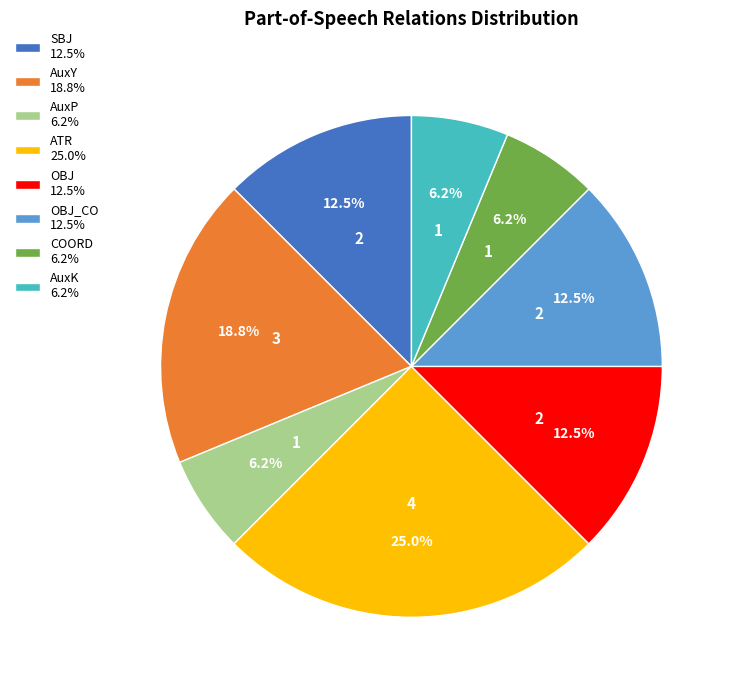

Is the sum of COORD 6.2% and OBJ_CO 12.5% greater than half?

No